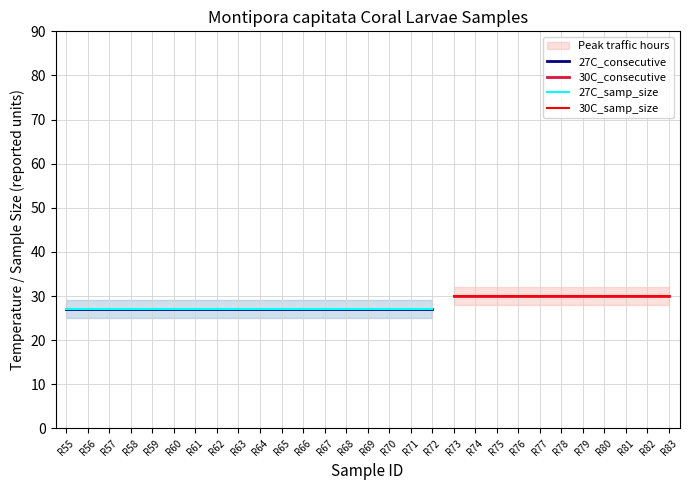

What is the smallest value displayed?

27